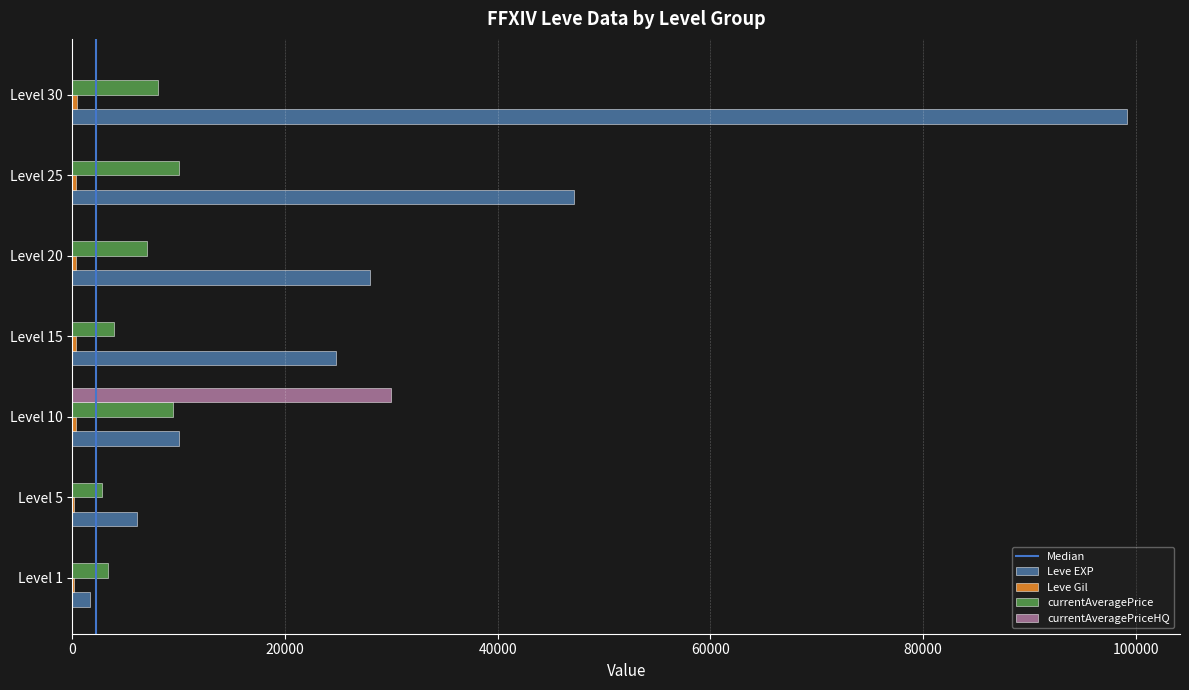

Is the value of Leve EXP at Level 1 greater than the value of currentAveragePrice at Level 15?

No